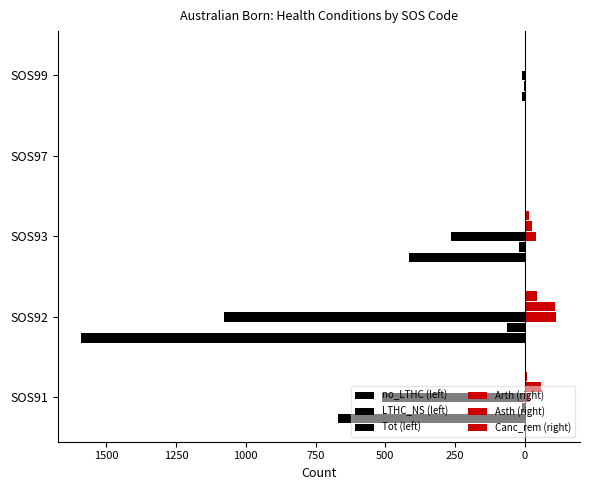

How many bars are there in each group?

6